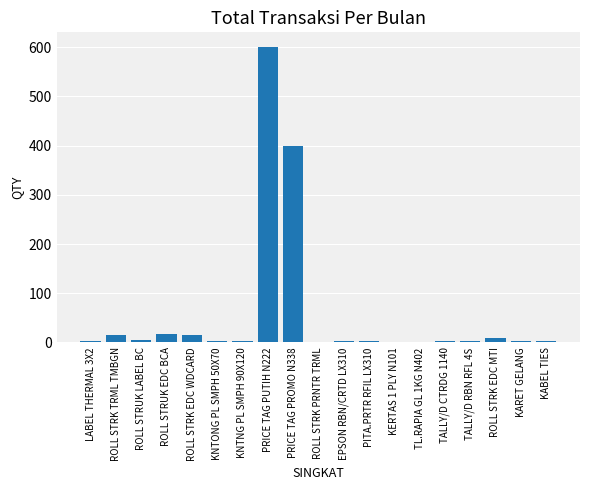

The chart shows a value of 15 at ROLL STRK TRML TMBGN. True or false?

True